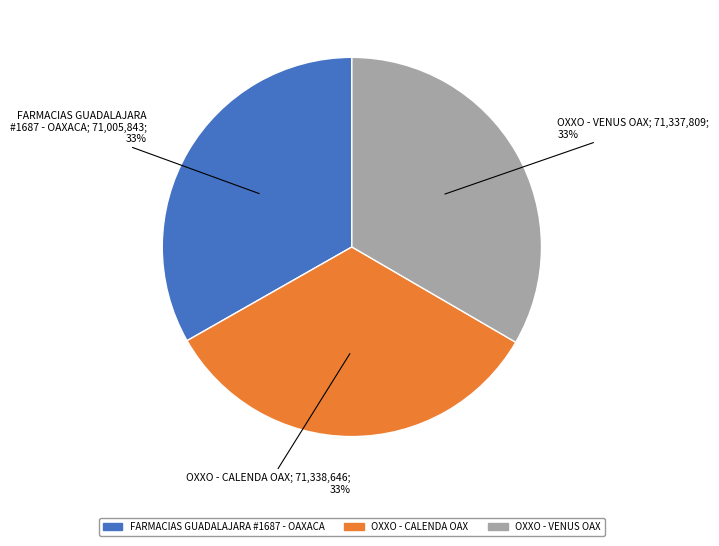

To the nearest percent, what portion does OXXO - CALENDA OAX represent?

33%